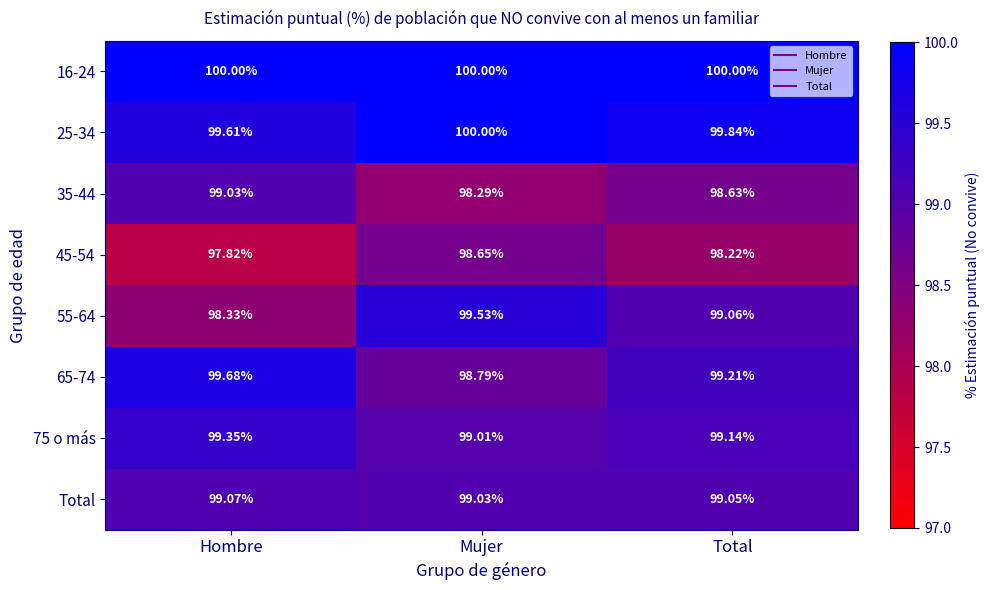

Which series has the largest total across all categories?

16-24